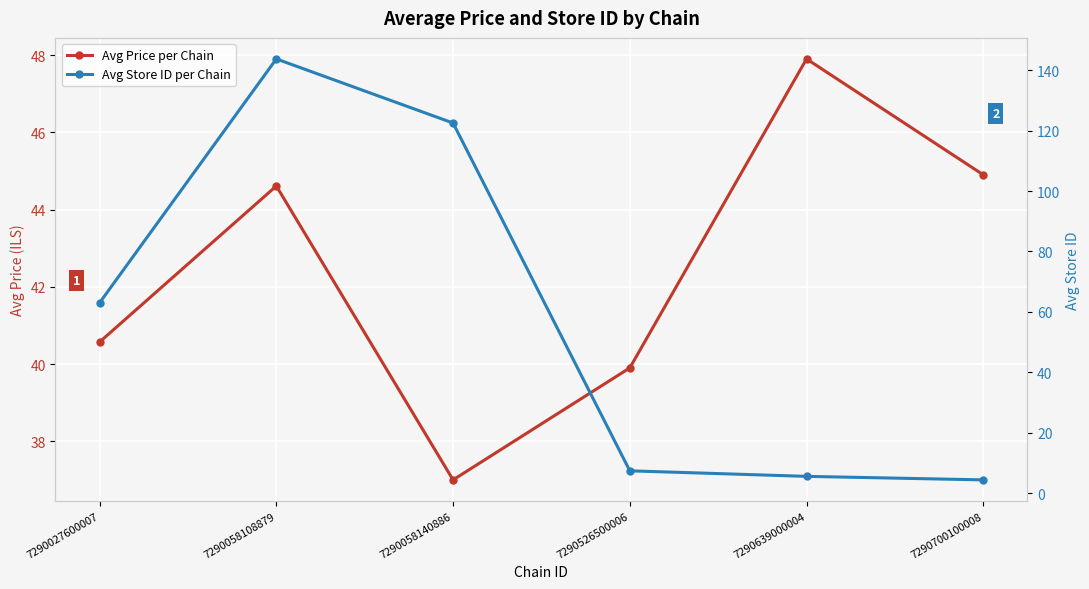

What is the minimum value shown in the chart?

4.4